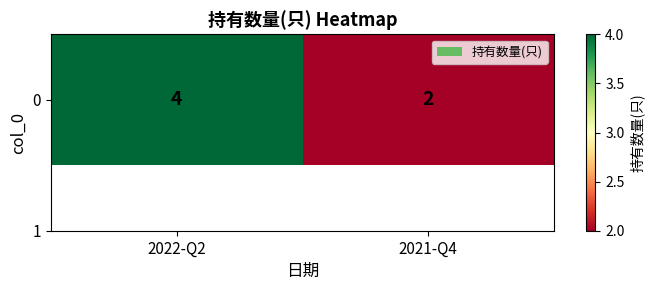

Which label corresponds to the smallest value in the chart?

2021-Q4